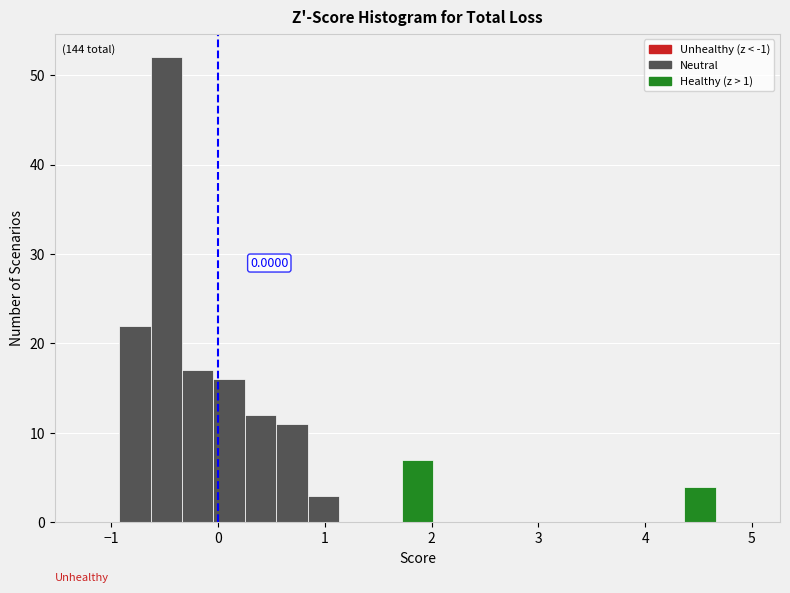

Read against the x-axis, roughly where is the centre of the tallest bar?

-0.5